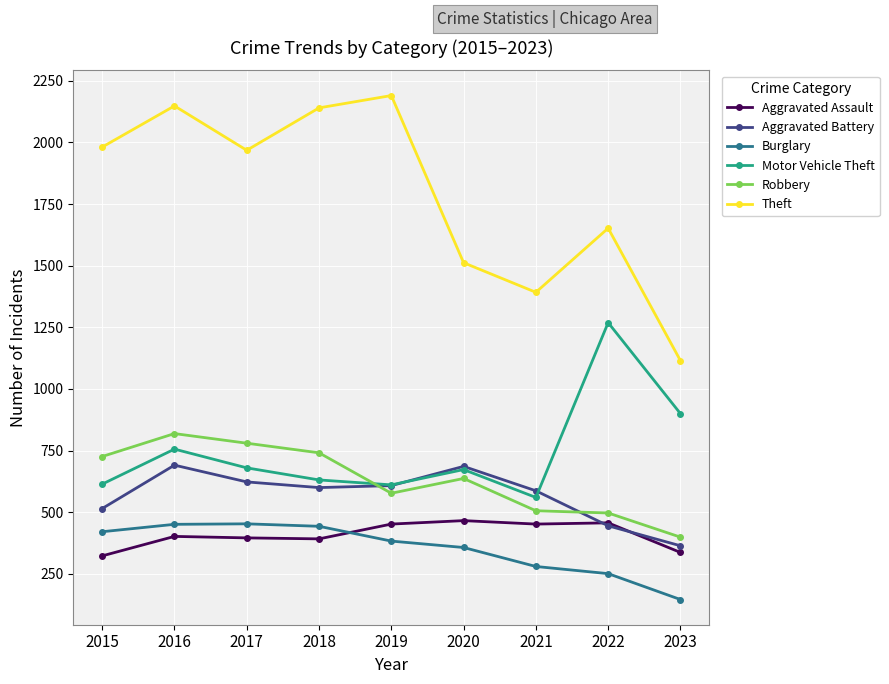

At how many categories does at least one series exceed 1488?

7